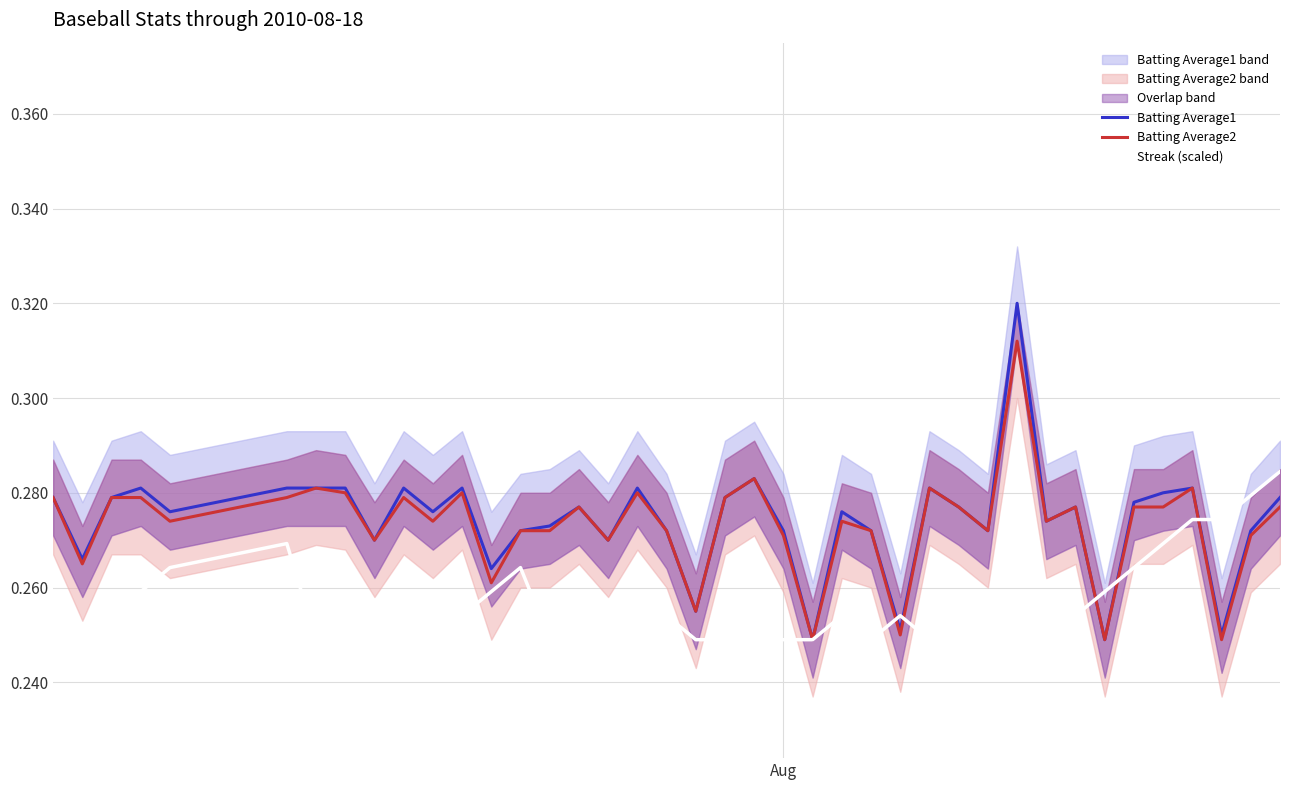

True or false: Batting Average1 and Batting Average2 cross at least once.

False